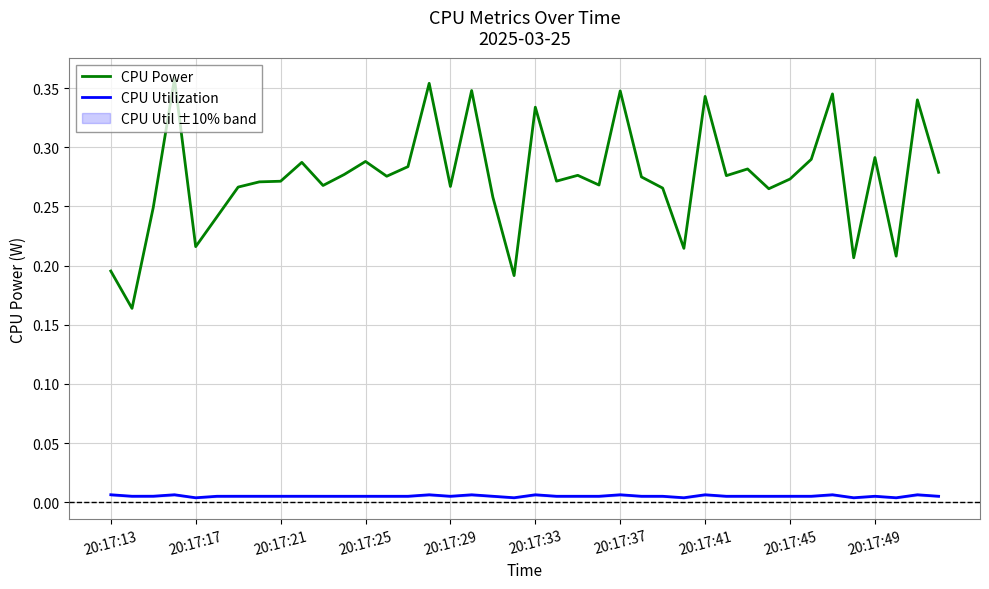

Rank the series by their average value, from highest to lowest.

CPU Power, CPU Utilization